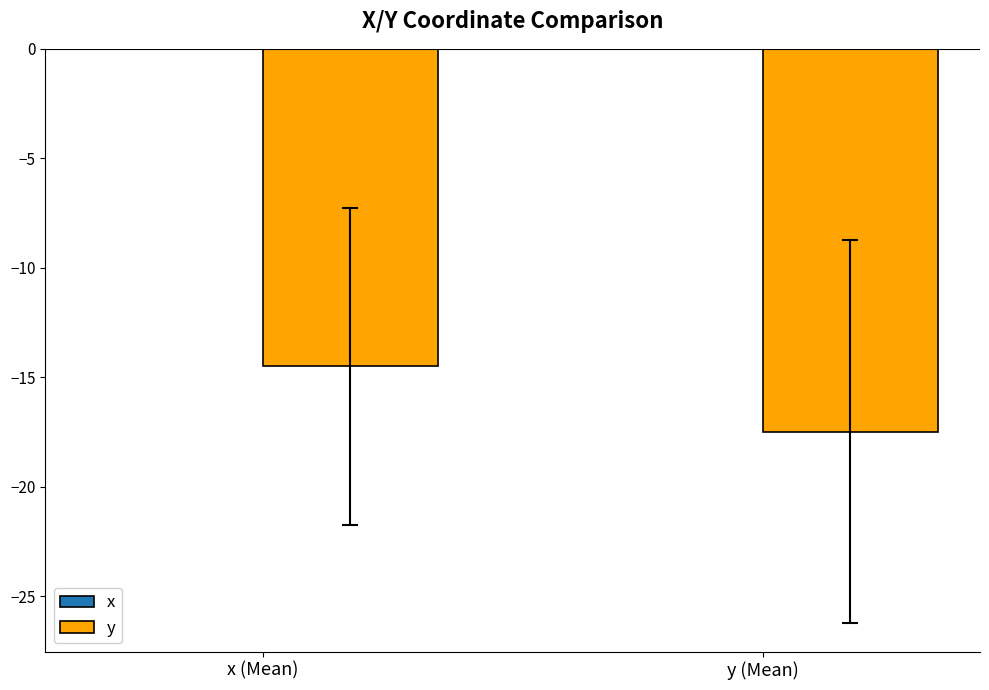

Is it true that the value at x (Mean) is -24.1?

False